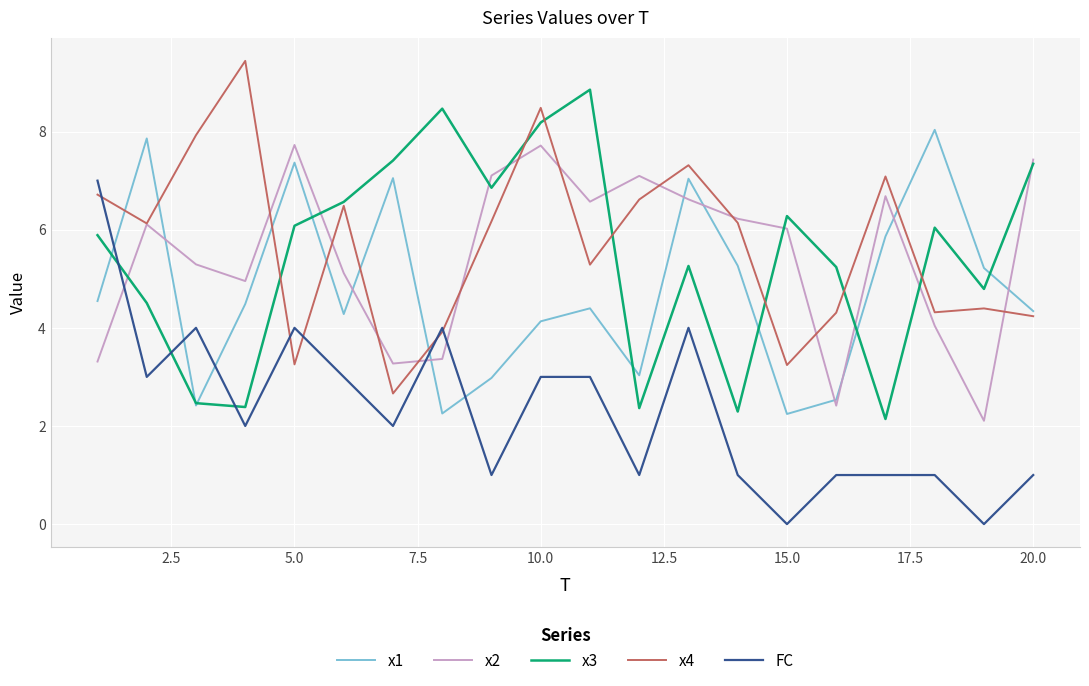

Which series has the largest total across all categories?

x4